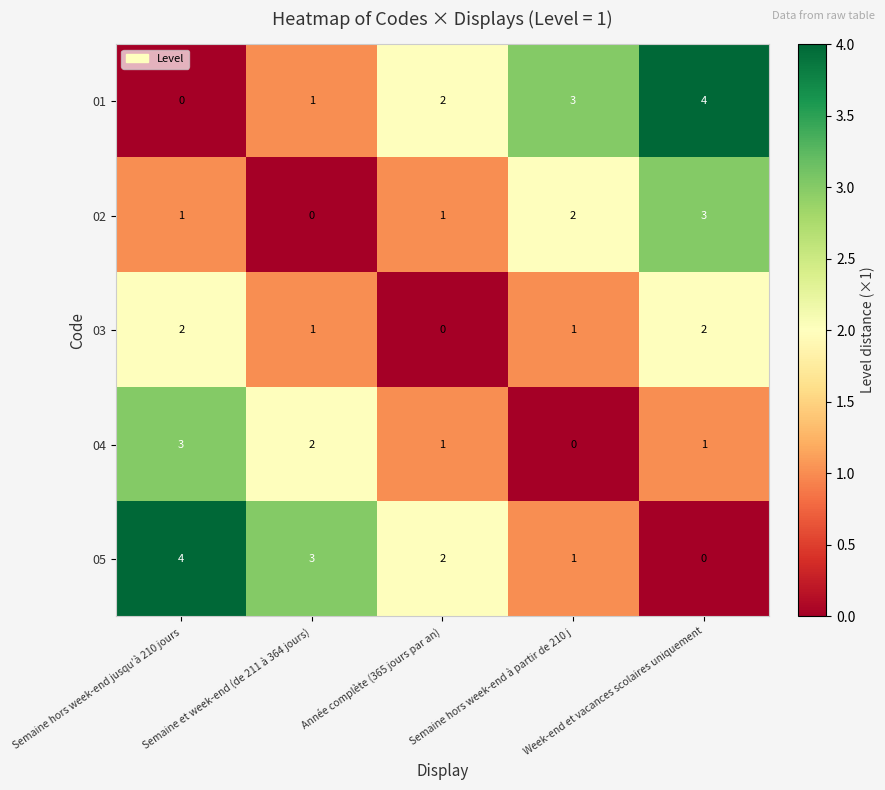

What is the sum of all 03 values?

6